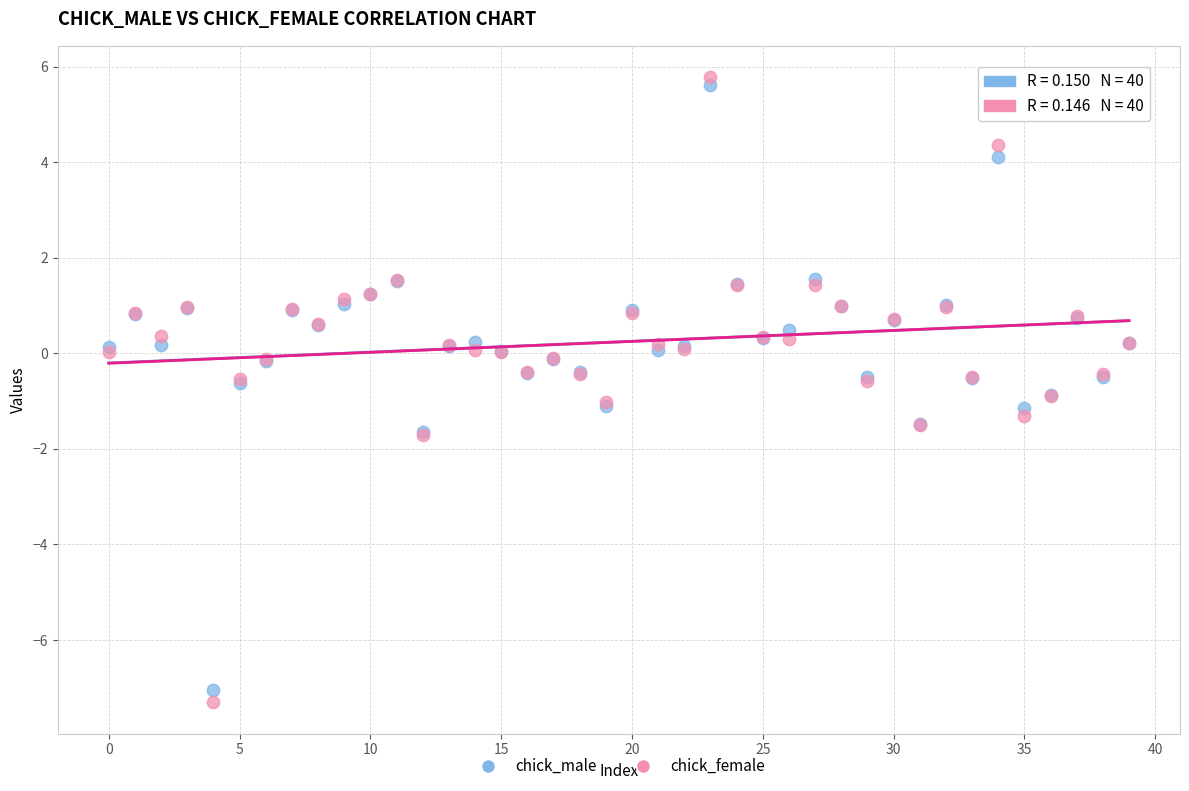

Which series has the widest spread of Y values?

chick_female